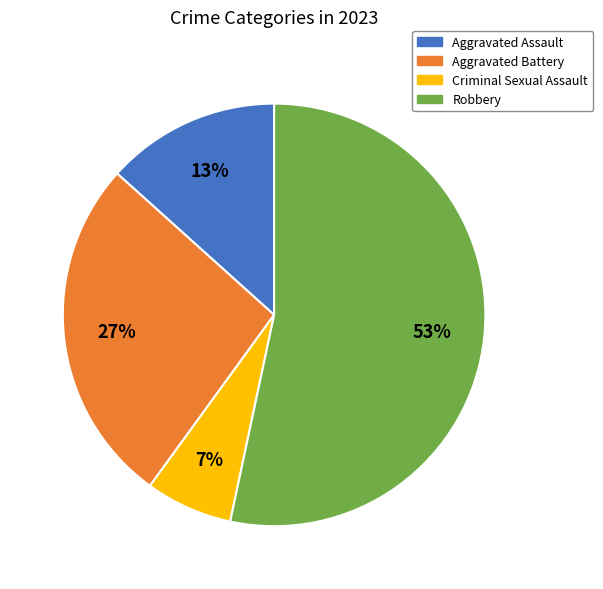

To the nearest percent, what is the difference between the Aggravated Assault and Robbery slice percentages?

40%